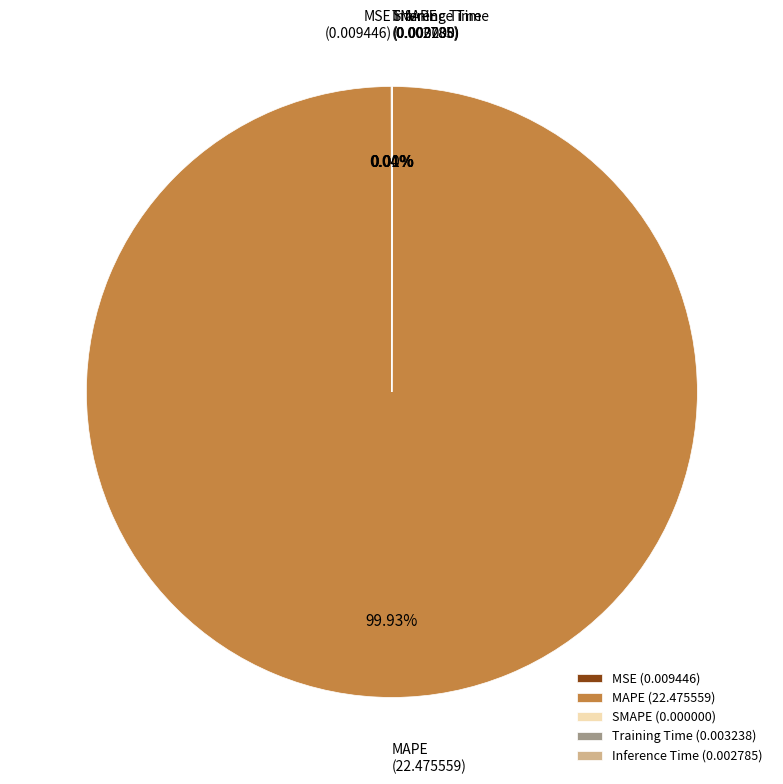

Is there any slice that represents more than half of the pie?

Yes